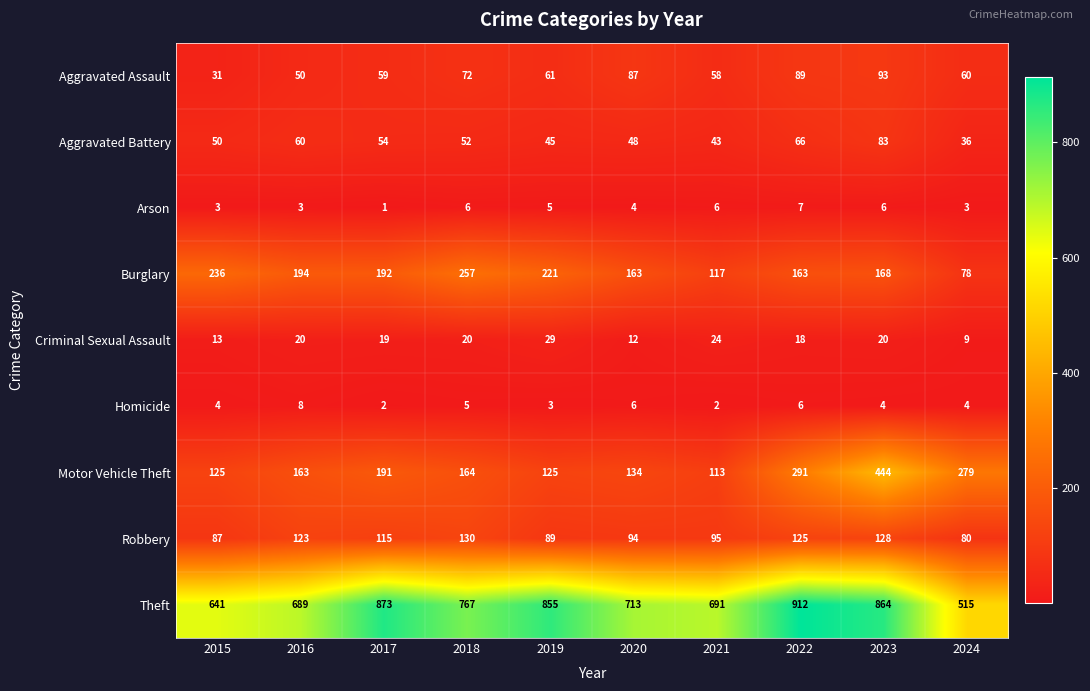

List the series in order of their peak value, highest first.

Theft, Motor Vehicle Theft, Burglary, Robbery, Aggravated Assault, Aggravated Battery, Criminal Sexual Assault, Homicide, Arson